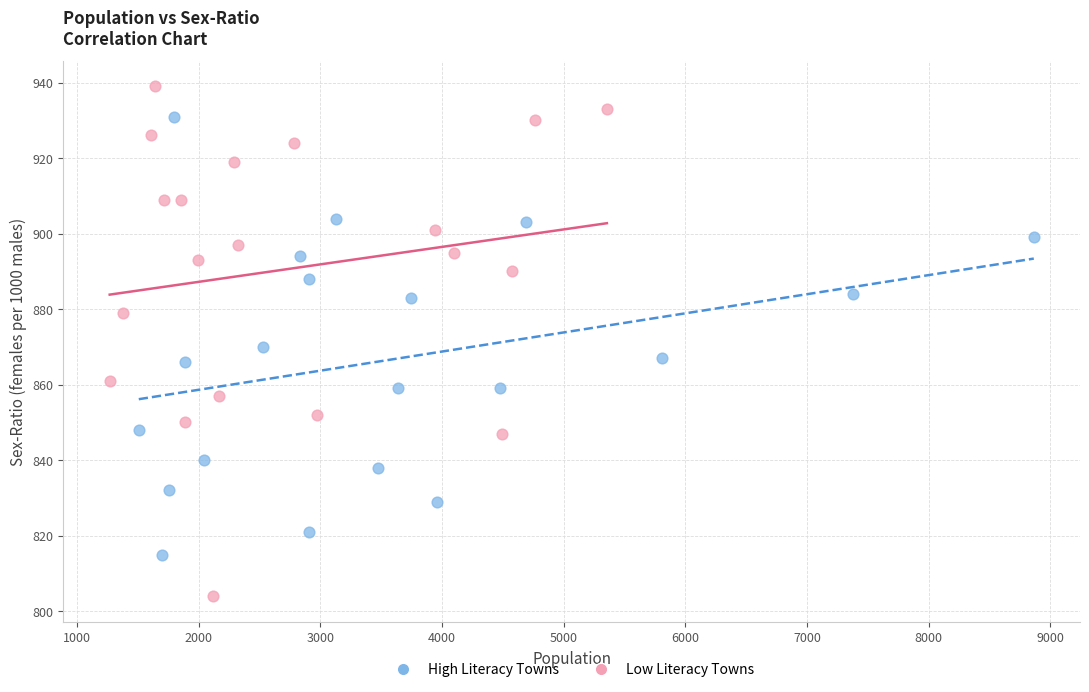

Which series has the largest Y range (max minus min)?

Low Literacy Towns